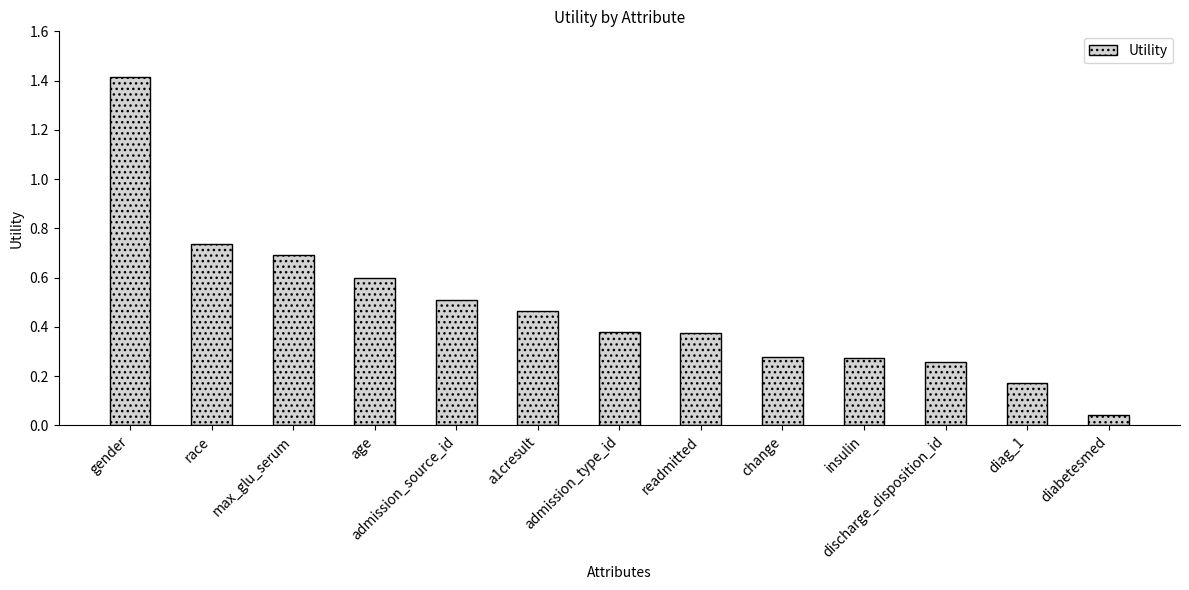

What is the label of the 8th bar from the left?

readmitted